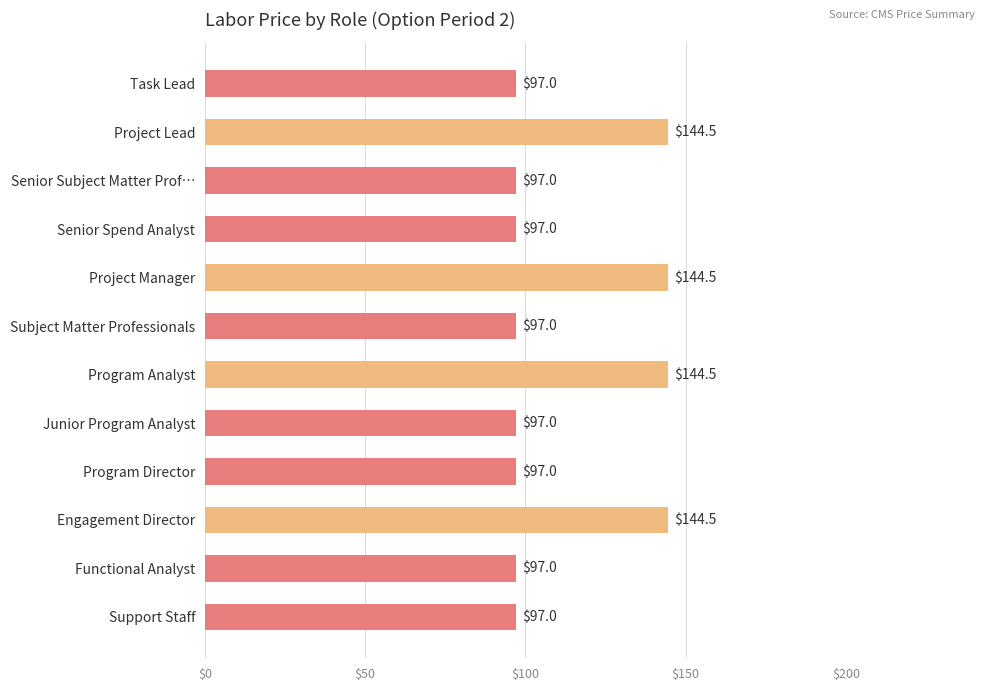

The value at Functional Analyst is 97.0. True or false?

True